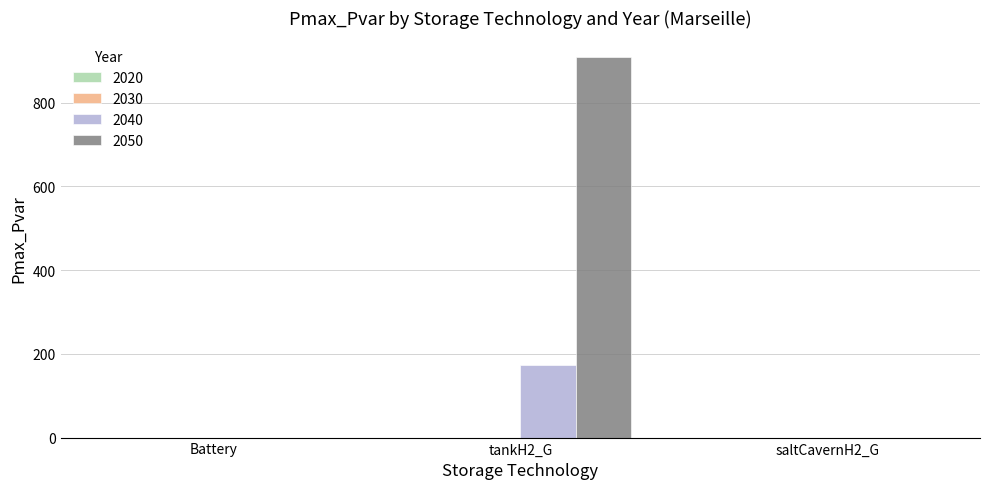

What is the sum of all 2040 values?

173.9